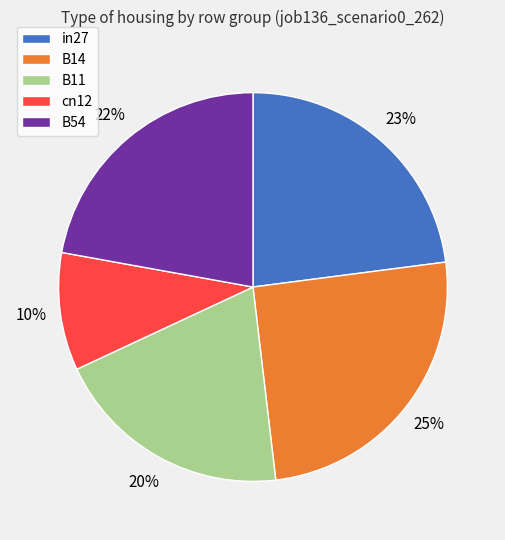

Is it true that B54 is 36% of the pie?

False